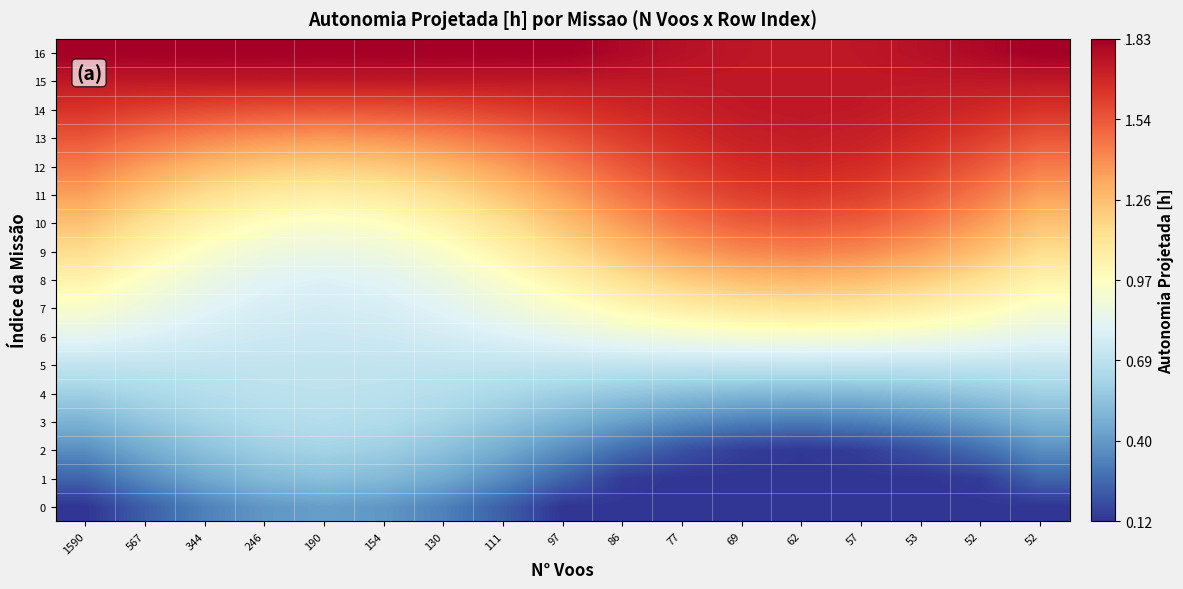

Reading right to left, extract all data points from this chart.

0: 52=0.1	52=0.1	53=0.1	57=0.1	62=0.1	69=0.1	77=0.1	86=0.1	97=0.1	111=0.2	130=0.3	154=0.4	190=0.4	246=0.4	344=0.3	567=0.2	1590=0.1
1: 52=0.2	52=0.1	53=0.1	57=0.1	62=0.1	69=0.1	77=0.1	86=0.1	97=0.3	111=0.4	130=0.5	154=0.5	190=0.5	246=0.5	344=0.5	567=0.4	1590=0.2
2: 52=0.4	52=0.3	53=0.2	57=0.1	62=0.1	69=0.1	77=0.2	86=0.3	97=0.4	111=0.5	130=0.5	154=0.6	190=0.6	246=0.6	344=0.5	567=0.5	1590=0.4
3: 52=0.5	52=0.4	53=0.4	57=0.3	62=0.3	69=0.3	77=0.4	86=0.4	97=0.5	111=0.6	130=0.6	154=0.7	190=0.7	246=0.7	344=0.6	567=0.6	1590=0.5
4: 52=0.6	52=0.6	53=0.5	57=0.5	62=0.5	69=0.5	77=0.5	86=0.6	97=0.6	111=0.6	130=0.7	154=0.7	190=0.7	246=0.7	344=0.7	567=0.6	1590=0.6
5: 52=0.7	52=0.7	53=0.7	57=0.7	62=0.7	69=0.7	77=0.7	86=0.7	97=0.7	111=0.7	130=0.7	154=0.7	190=0.7	246=0.7	344=0.7	567=0.7	1590=0.7
6: 52=0.8	52=0.9	53=0.9	57=0.9	62=0.9	69=0.9	77=0.9	86=0.9	97=0.8	111=0.8	130=0.8	154=0.7	190=0.7	246=0.7	344=0.8	567=0.8	1590=0.8
7: 52=0.9	52=1.0	53=1.1	57=1.1	62=1.1	69=1.1	77=1.1	86=1.0	97=0.9	111=0.9	130=0.8	154=0.8	190=0.8	246=0.8	344=0.8	567=0.9	1590=0.9
8: 52=1.0	52=1.1	53=1.2	57=1.3	62=1.3	69=1.3	77=1.2	86=1.1	97=1.0	111=0.9	130=0.9	154=0.8	190=0.8	246=0.8	344=0.9	567=0.9	1590=1.0
9: 52=1.1	52=1.3	53=1.4	57=1.4	62=1.4	69=1.4	77=1.4	86=1.3	97=1.1	111=1.0	130=0.9	154=0.9	190=0.9	246=0.9	344=0.9	567=1.0	1590=1.1
10: 52=1.2	52=1.4	53=1.5	57=1.5	62=1.6	69=1.5	77=1.5	86=1.4	97=1.2	111=1.1	130=1.0	154=1.0	190=0.9	246=1.0	344=1.0	567=1.1	1590=1.2
11: 52=1.4	52=1.5	53=1.6	57=1.6	62=1.6	69=1.6	77=1.6	86=1.5	97=1.4	111=1.2	130=1.1	154=1.1	190=1.1	246=1.1	344=1.1	567=1.2	1590=1.4
12: 52=1.4	52=1.5	53=1.6	57=1.7	62=1.7	69=1.7	77=1.6	86=1.5	97=1.4	111=1.4	130=1.3	154=1.2	190=1.2	246=1.2	344=1.3	567=1.4	1590=1.4
13: 52=1.6	52=1.6	53=1.7	57=1.7	62=1.7	69=1.7	77=1.7	86=1.6	97=1.6	111=1.5	130=1.4	154=1.4	190=1.4	246=1.4	344=1.4	567=1.5	1590=1.6
14: 52=1.6	52=1.7	53=1.7	57=1.7	62=1.7	69=1.7	77=1.7	86=1.7	97=1.6	111=1.6	130=1.6	154=1.6	190=1.6	246=1.6	344=1.6	567=1.6	1590=1.6
15: 52=1.7	52=1.7	53=1.7	57=1.7	62=1.7	69=1.7	77=1.7	86=1.7	97=1.7	111=1.7	130=1.7	154=1.7	190=1.7	246=1.7	344=1.7	567=1.7	1590=1.7
16: 52=1.8	52=1.8	53=1.8	57=1.7	62=1.7	69=1.7	77=1.8	86=1.8	97=1.8	111=1.8	130=1.8	154=1.8	190=1.8	246=1.8	344=1.8	567=1.8	1590=1.8